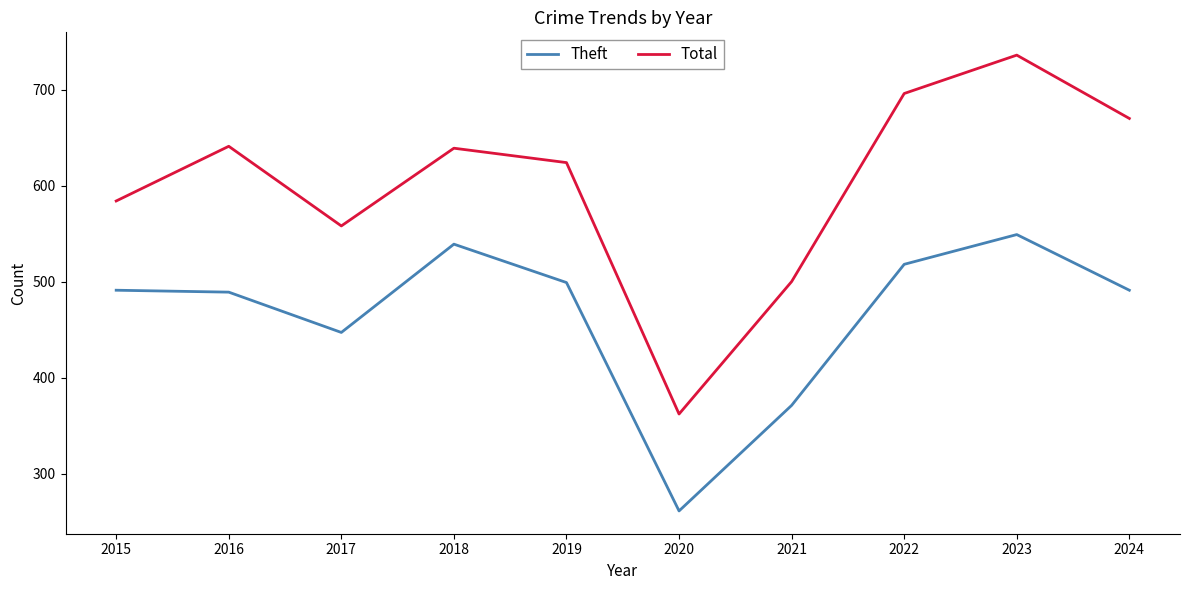

What value does the Total series have at 2023?

736